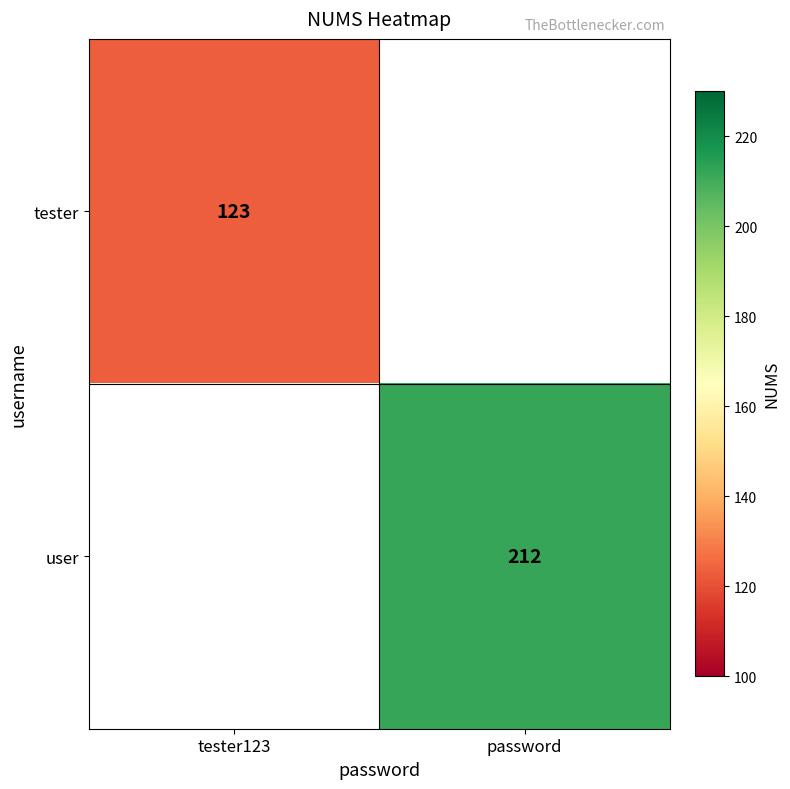

How many distinct data groups are displayed?

2